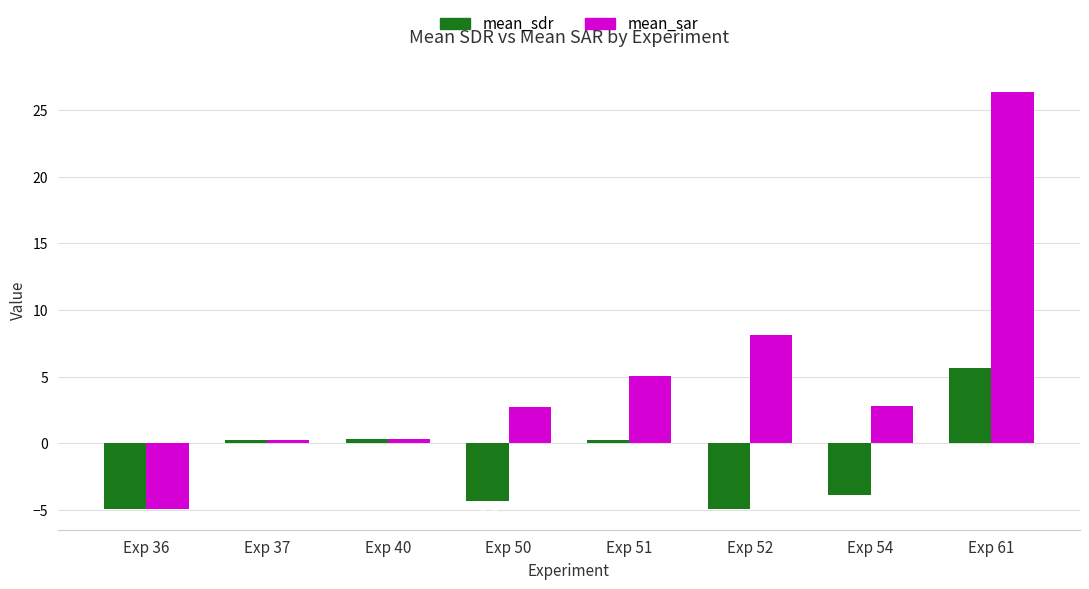

Which series has the largest range (max minus min)?

mean_sar